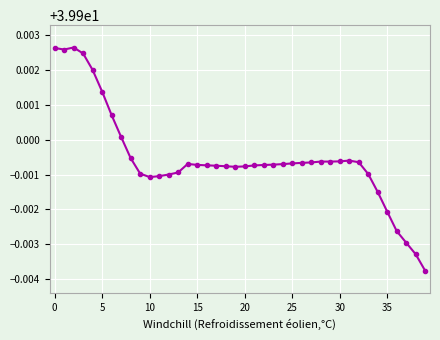

Count the values in the range 39 to 40.

40